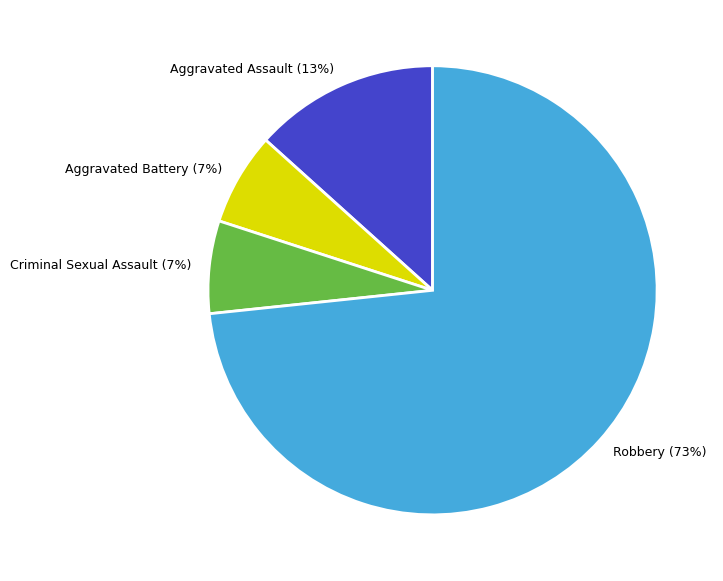

What is the ratio of the value at Criminal Sexual Assault to the value at Aggravated Assault?

0.5